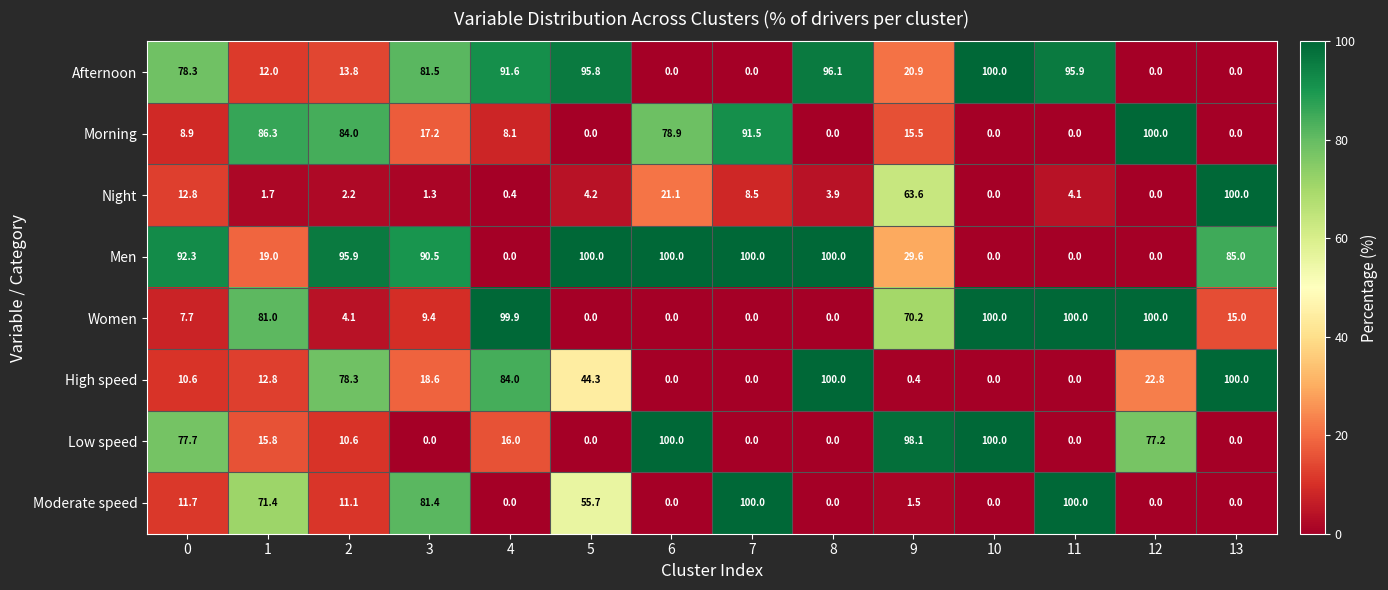

What is the difference between the highest and lowest values at 10?

100.0